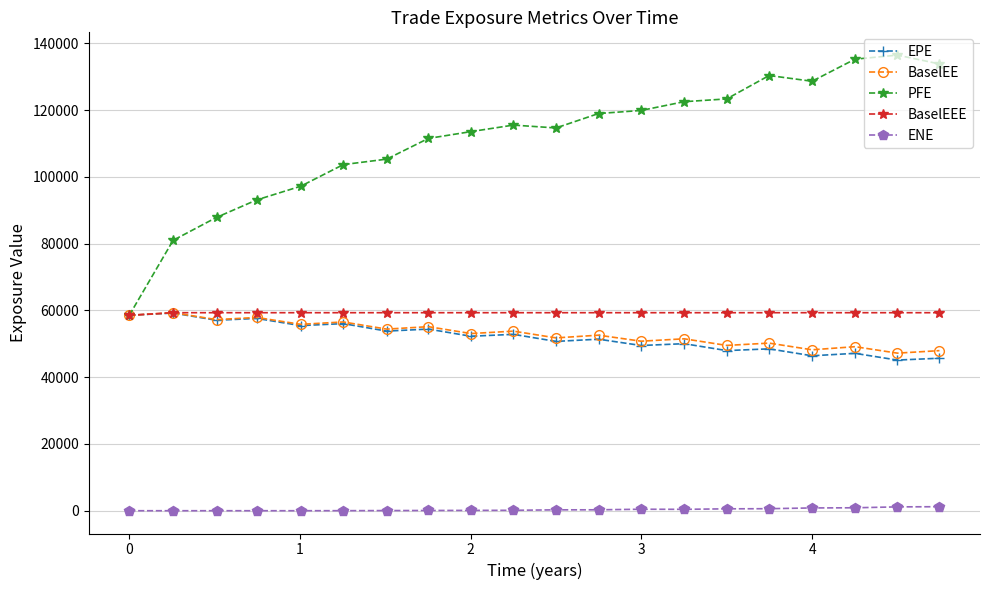

Which series has the largest total across all categories?

PFE